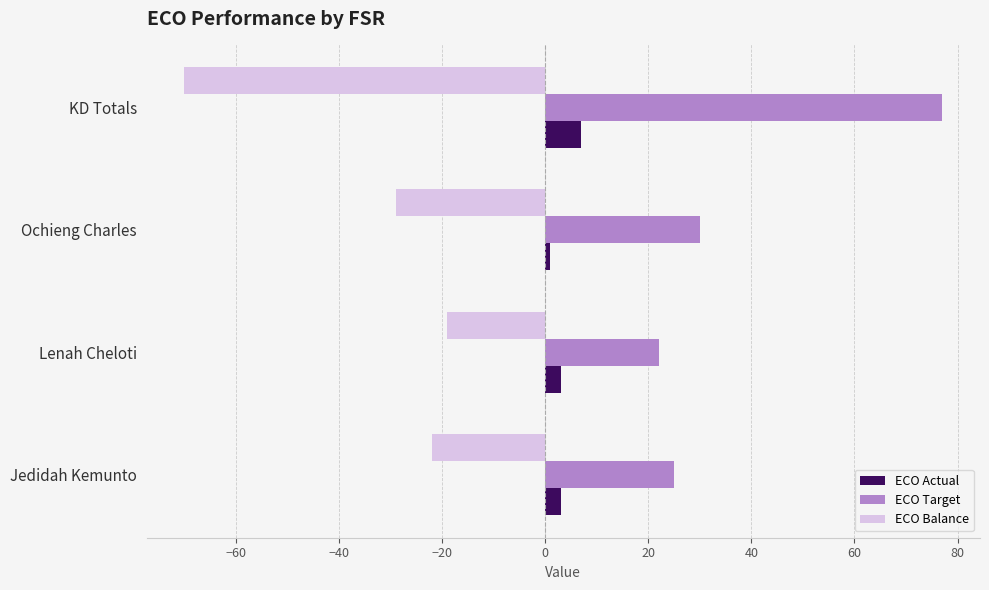

What is the minimum value for ECO Target?

22